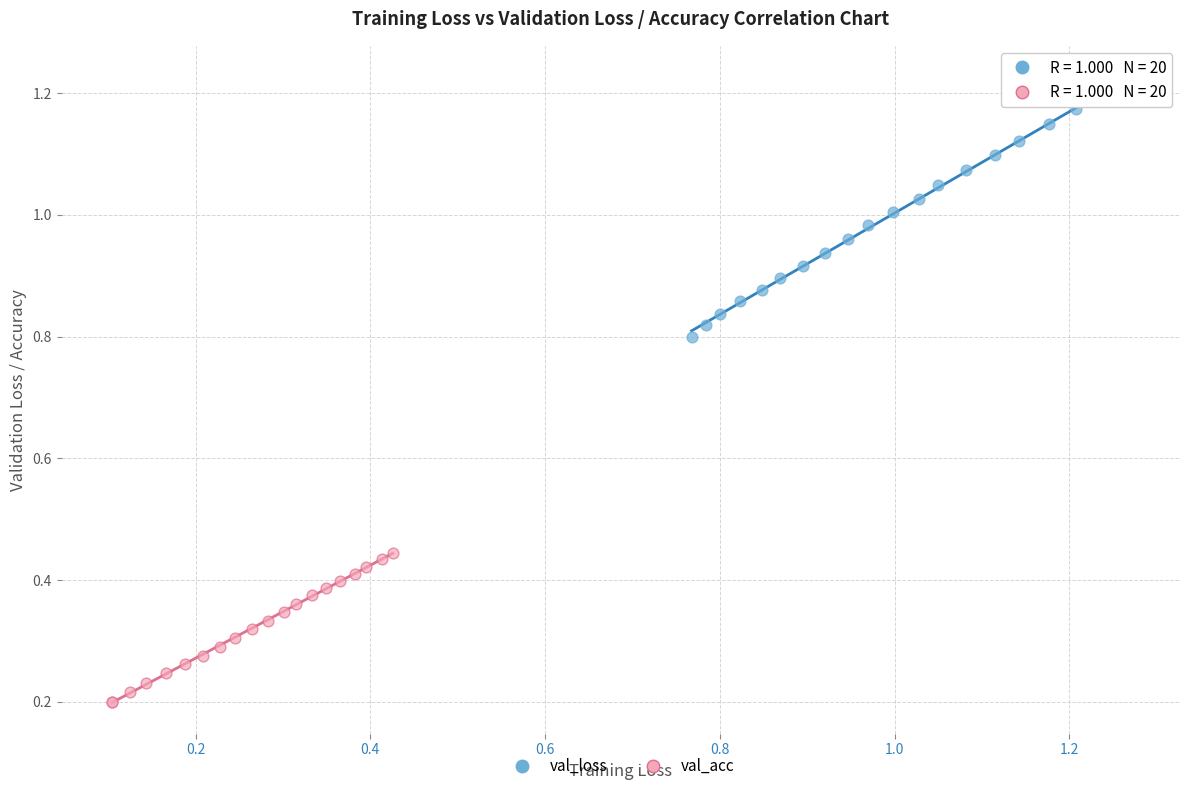

Which series has the largest Y range (max minus min)?

val_loss